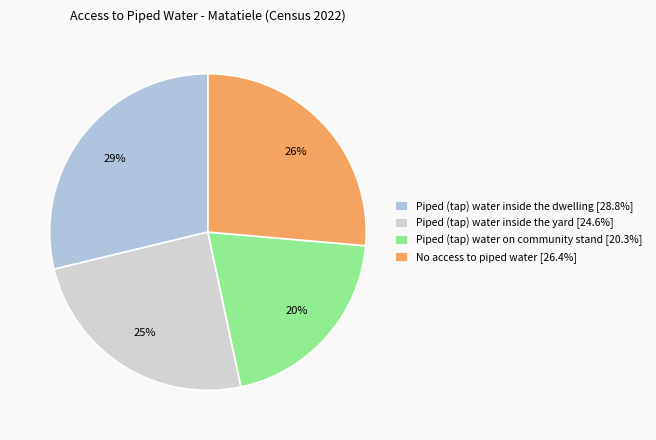

What is the smallest slice in the pie chart?

Piped (tap) water on community stand